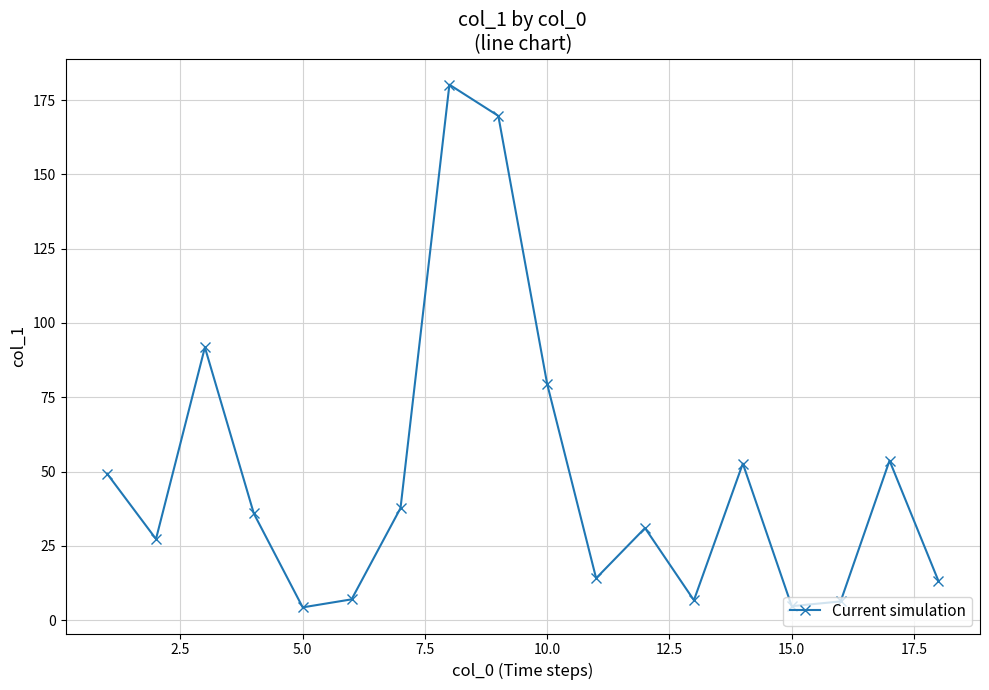

What is the sum of all values?

865.0